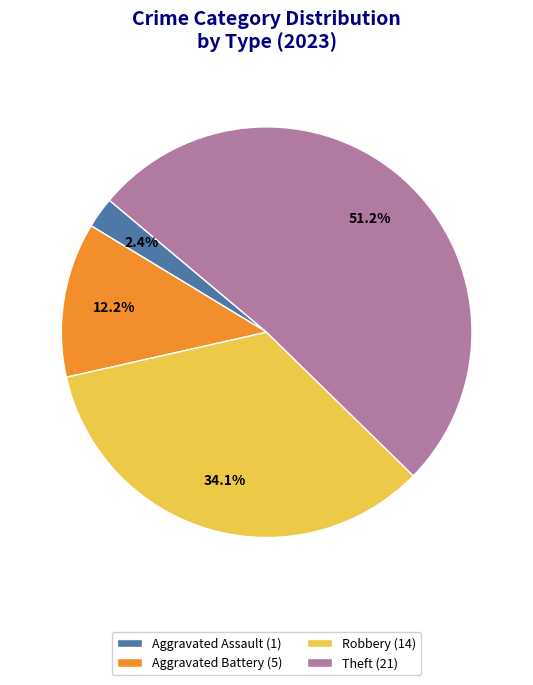

Is there a majority slice in this chart?

Yes